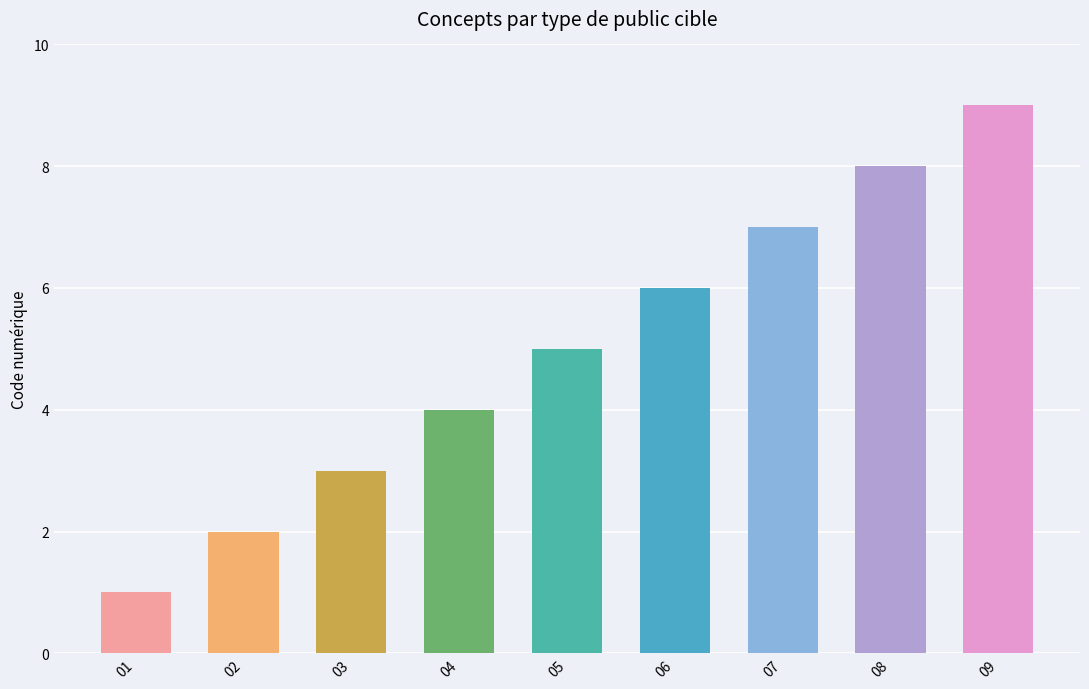

What is the value of the 7th bar from the left?

7